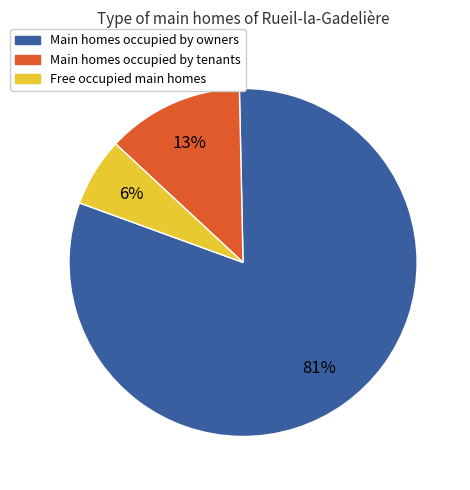

Rank the categories by value from highest to lowest.

Main homes occupied by owners, Main homes occupied by tenants, Free occupied main homes